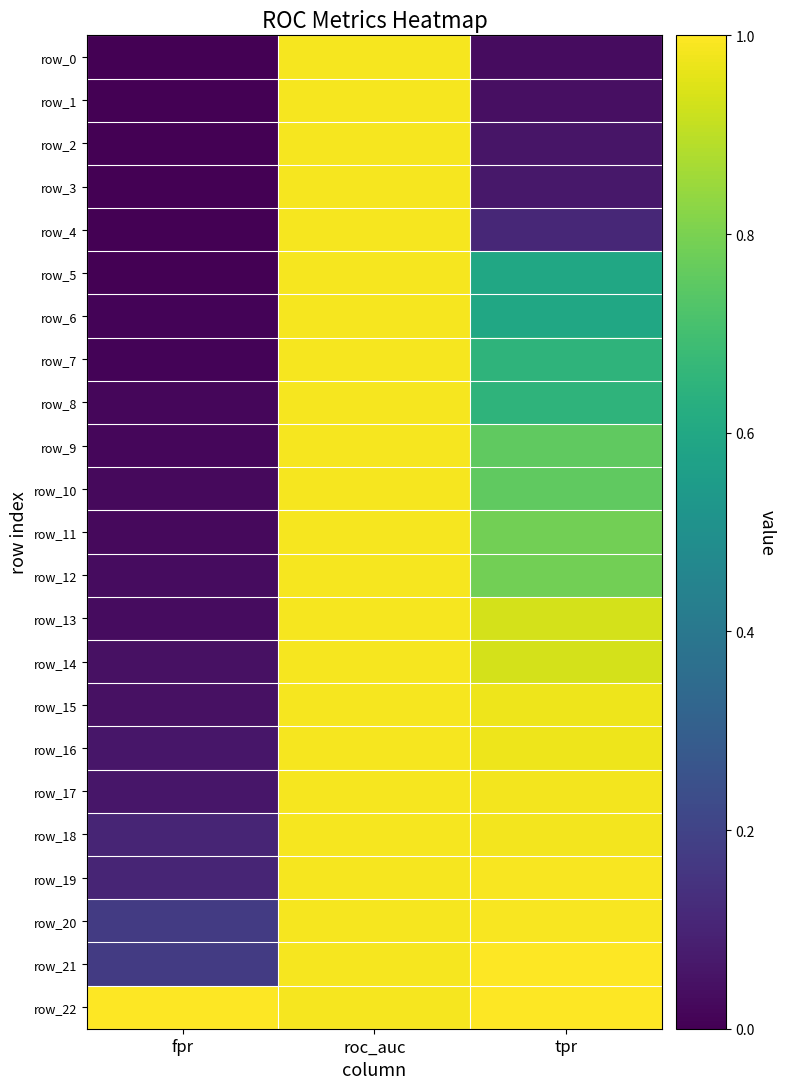

List the labels in order of row_7 value, largest first.

roc_auc, tpr, fpr